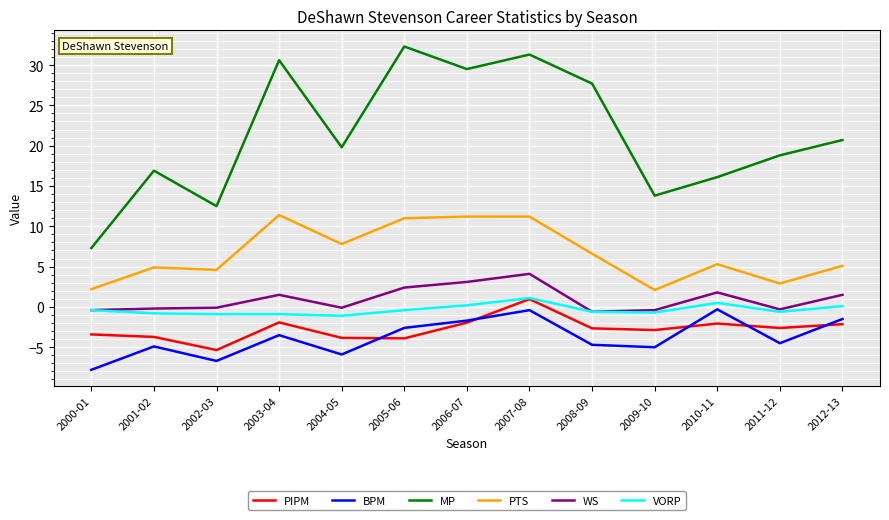

True or false: PTS has more than 0 points higher than both neighbors.

True